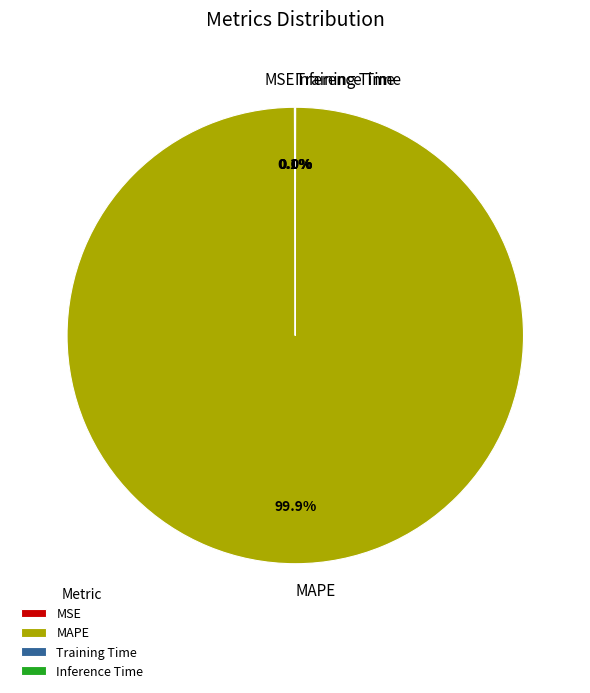

Does MAPE represent more than half of the total?

Yes